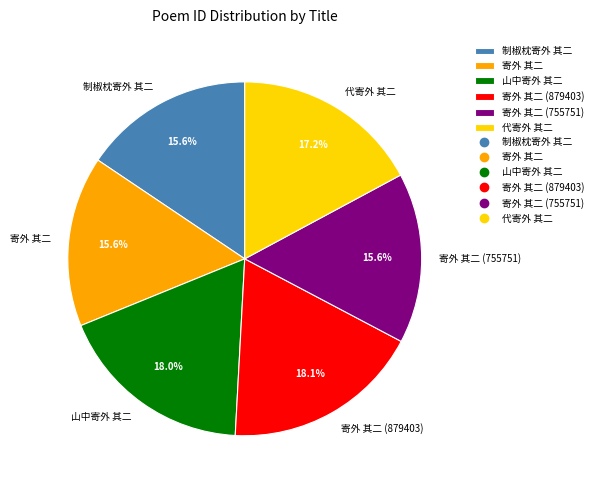

Count the number of slices in the pie.

6